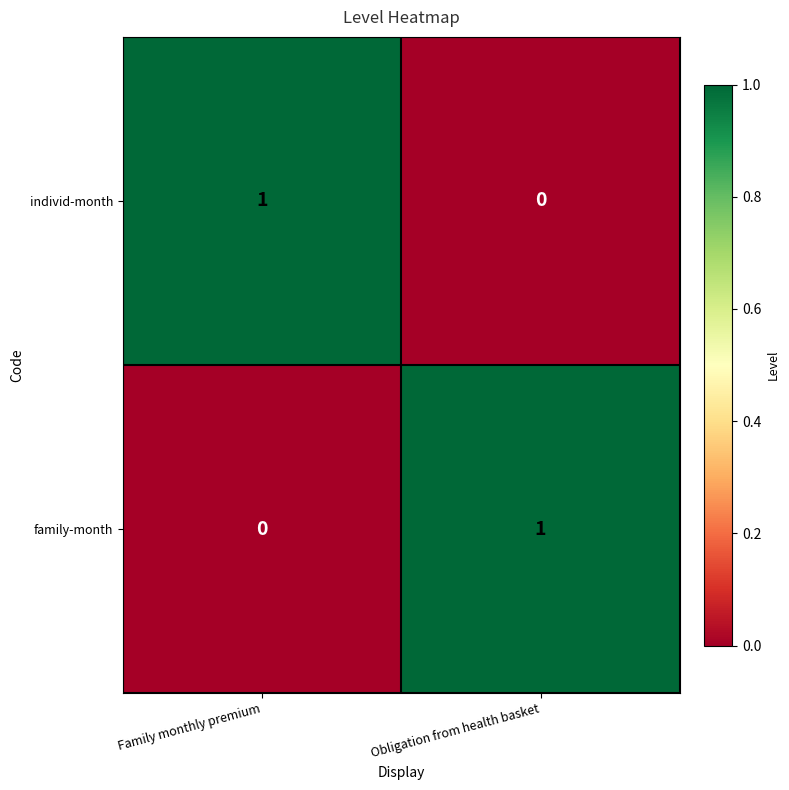

How many values in the individ-month series are below 1?

1